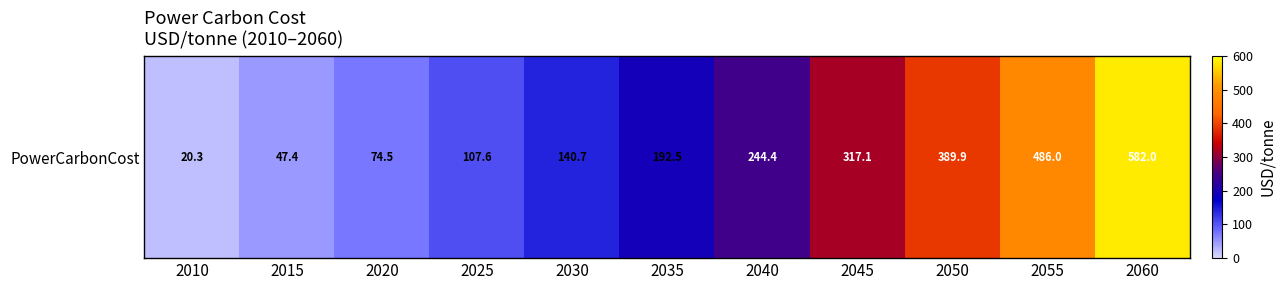

What is the greatest value displayed?

582.0